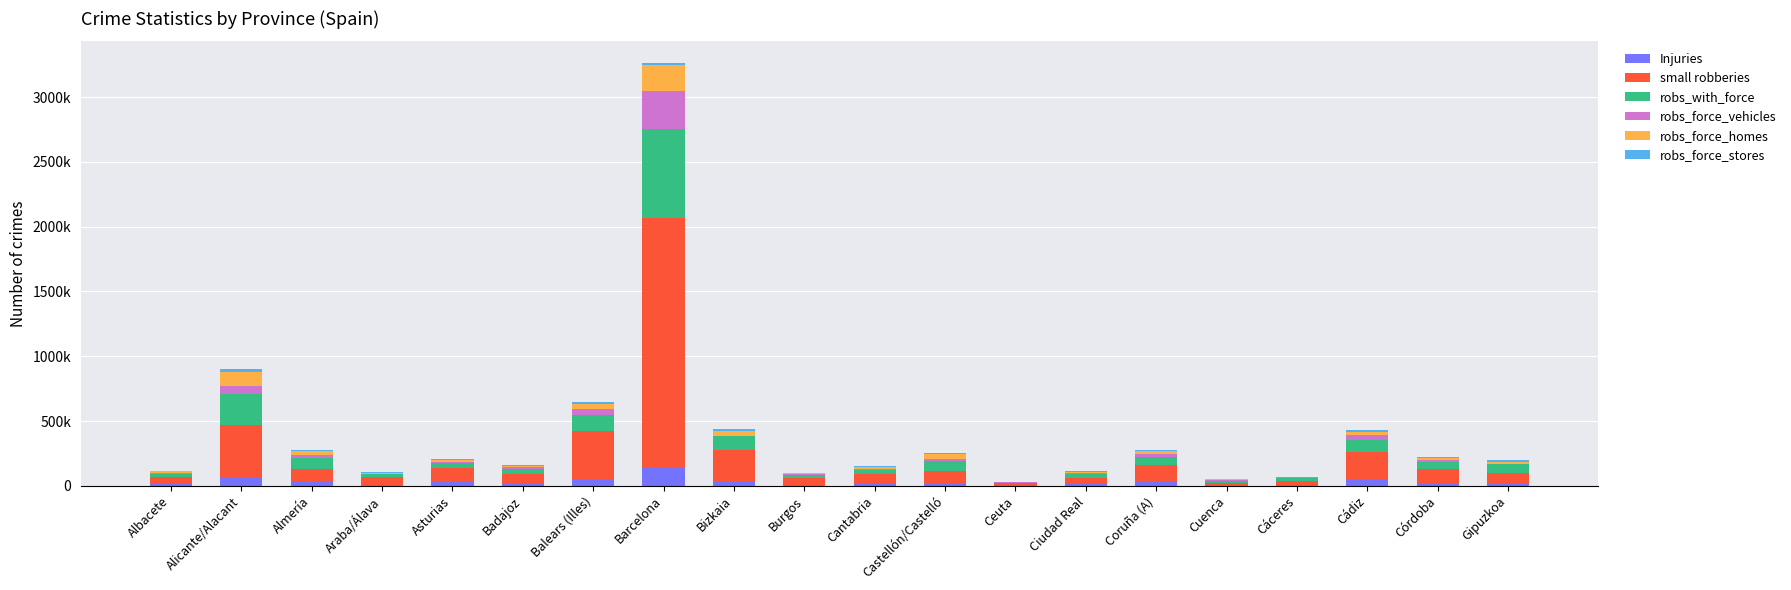

Does the chart contain stacked bars?

Yes